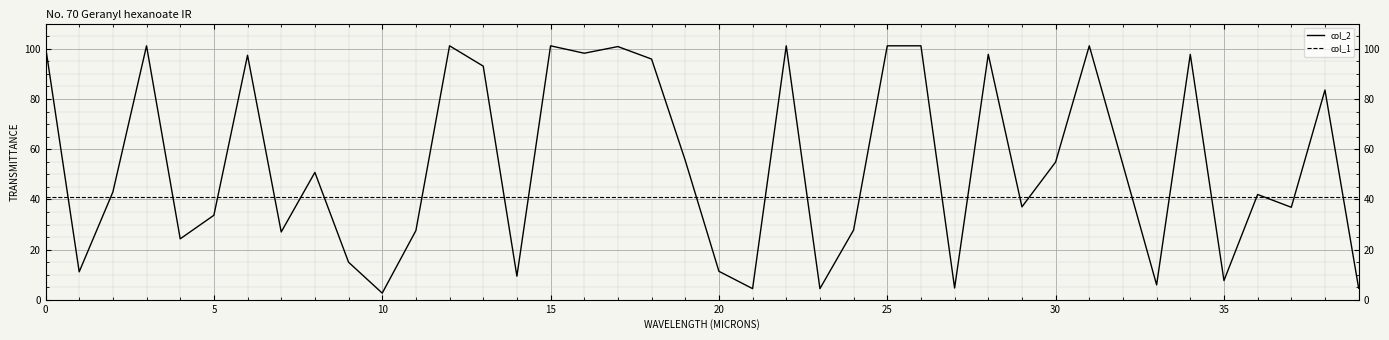

What is the maximum value shown in the chart?

101.1